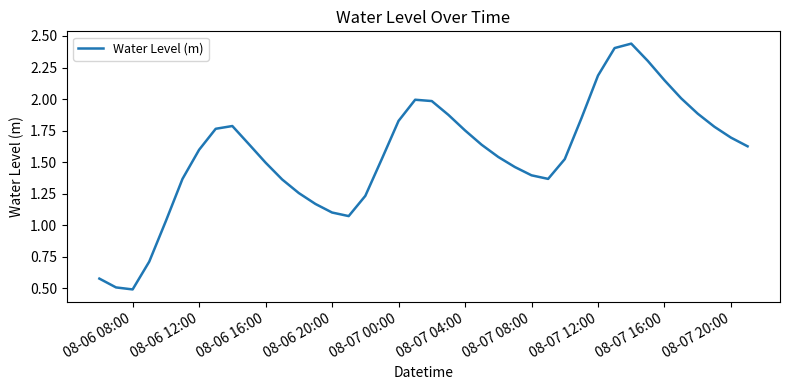

What is the minimum value shown in the chart?

0.5